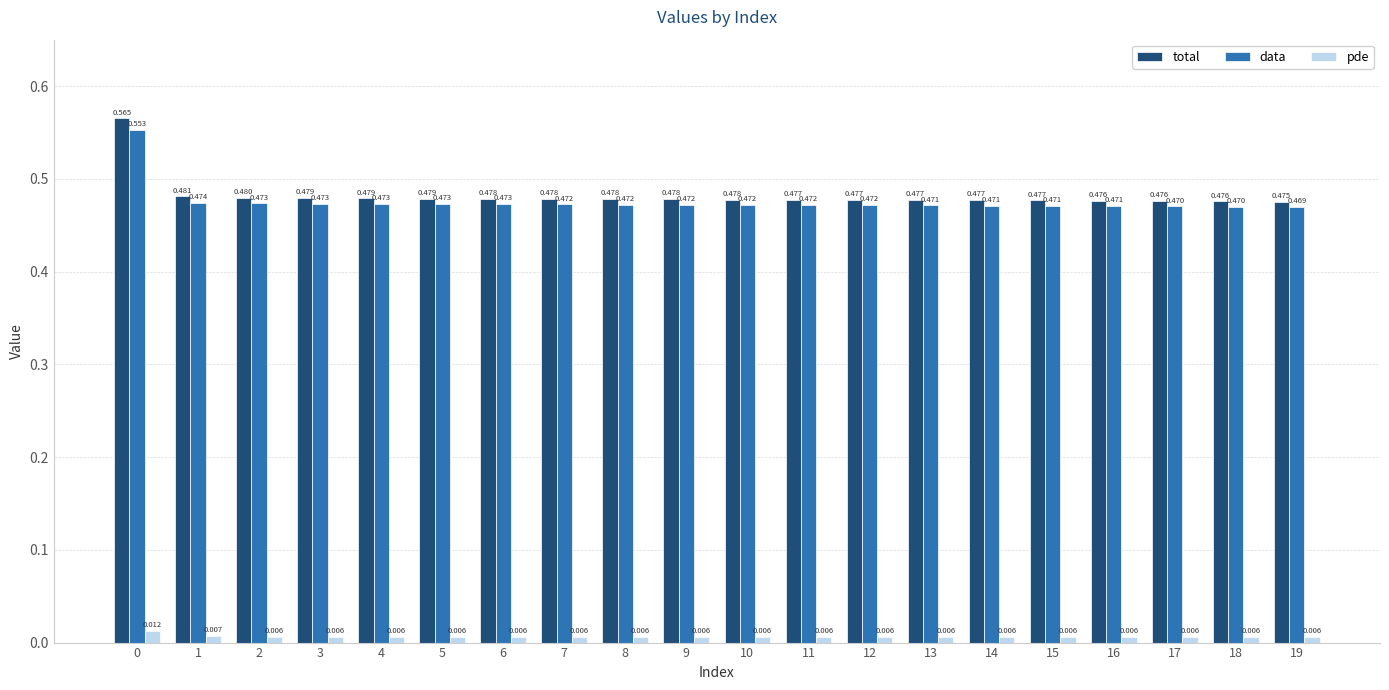

True or false: data has a value of 0.2 at 12.

False